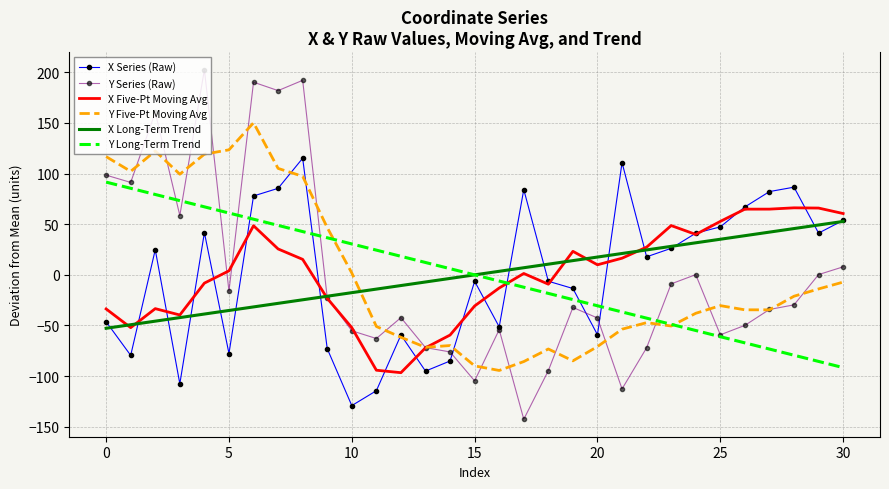

What is the lowest value of the X Long-Term Trend series?

-52.8